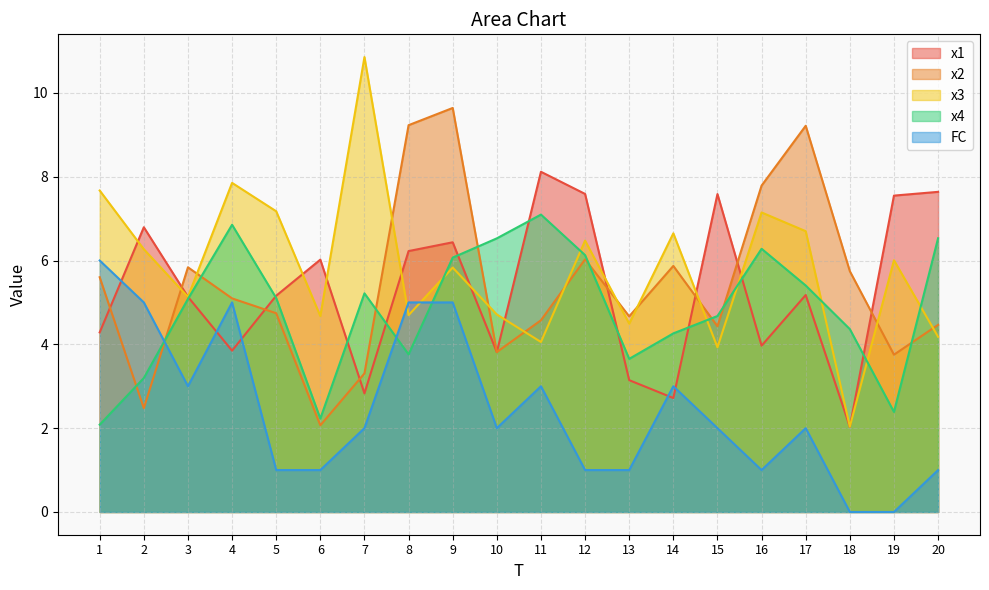

At 20, list the series in order from smallest to largest.

FC, x3, x2, x4, x1